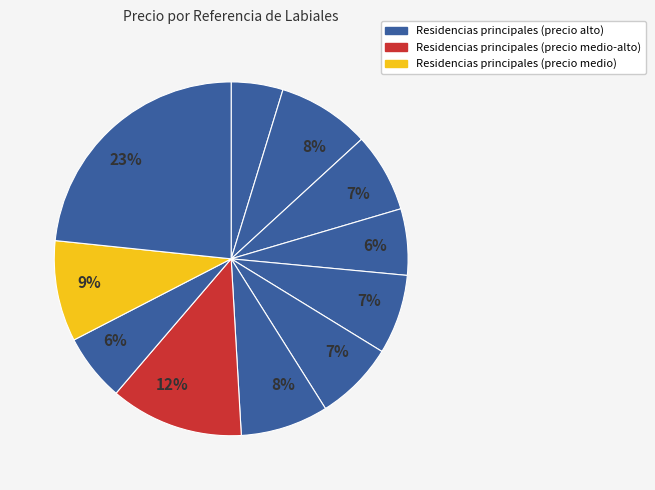

How many slices are in this pie chart?

11